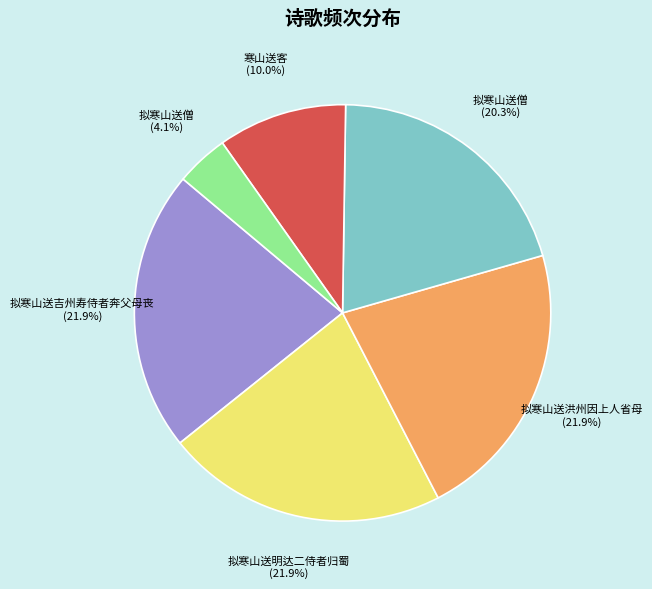

Does any single category account for the majority?

No